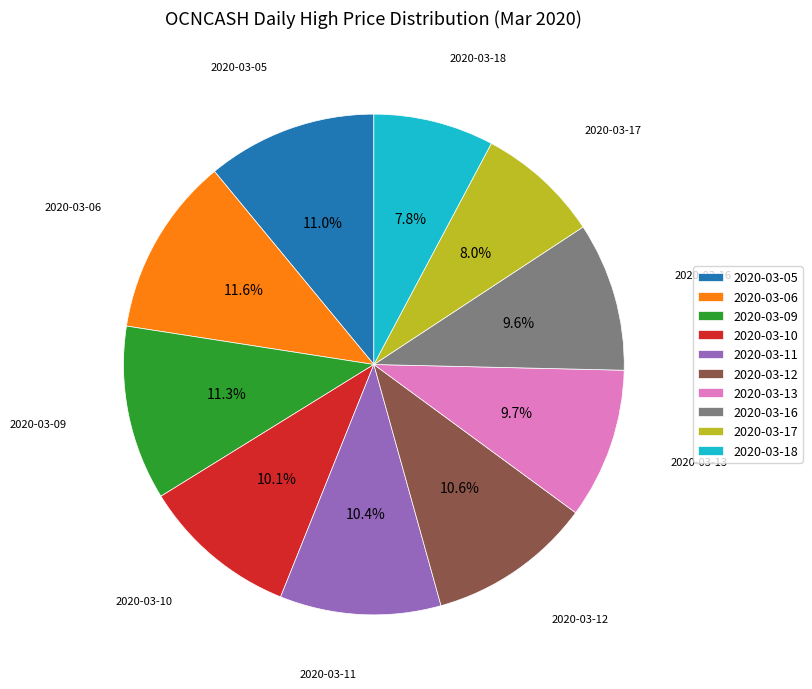

How many slices are in this pie chart?

10